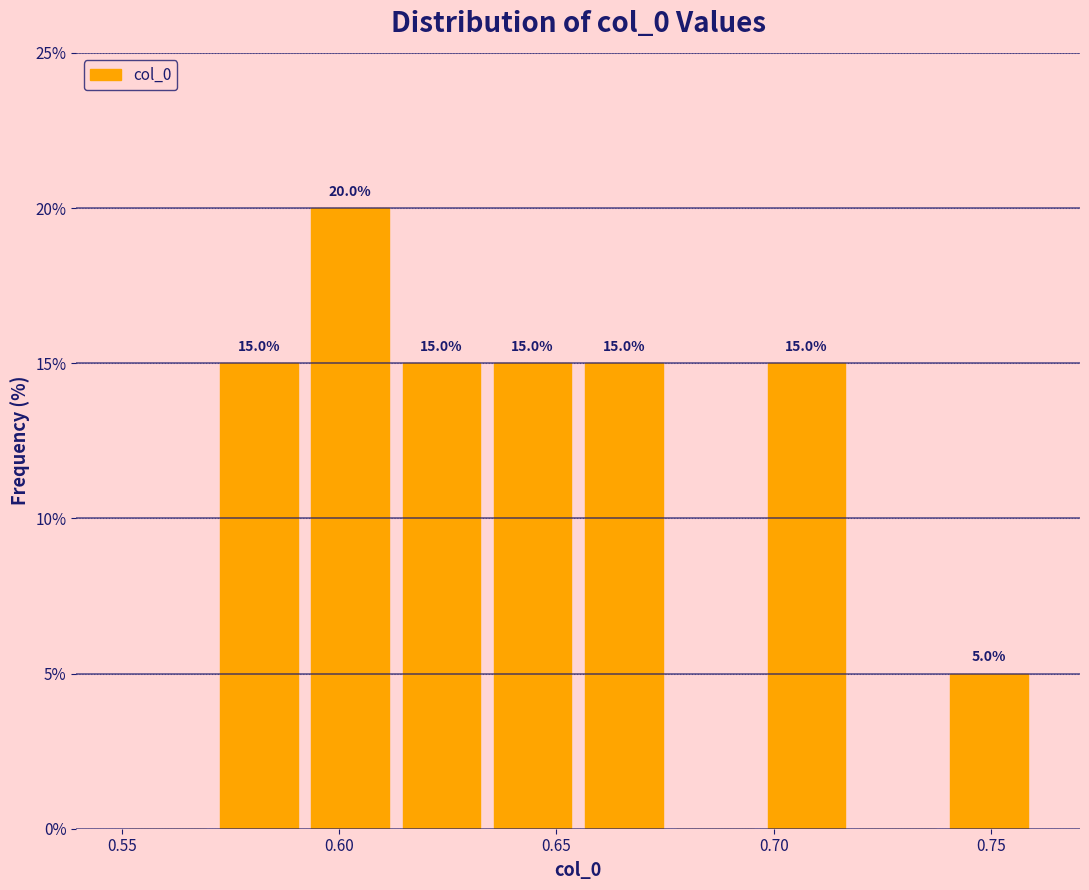

Which range on the x-axis has the tallest bar?

0.592 to 0.613